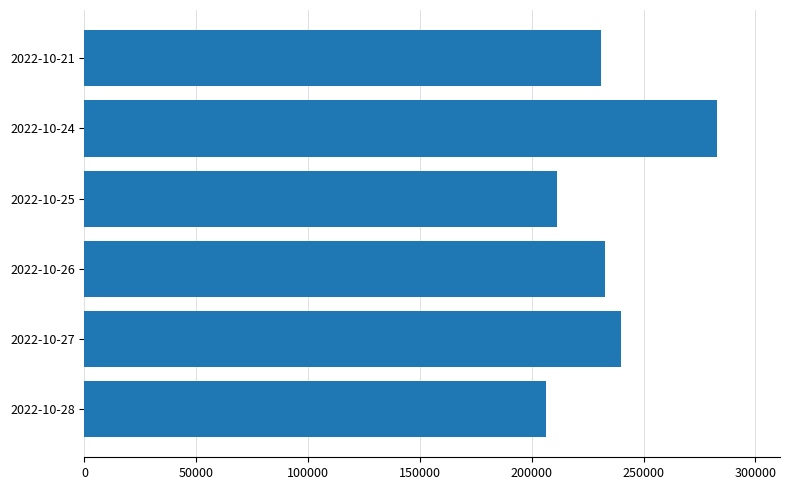

Read the value at 2022-10-25, to the nearest 50.

211300